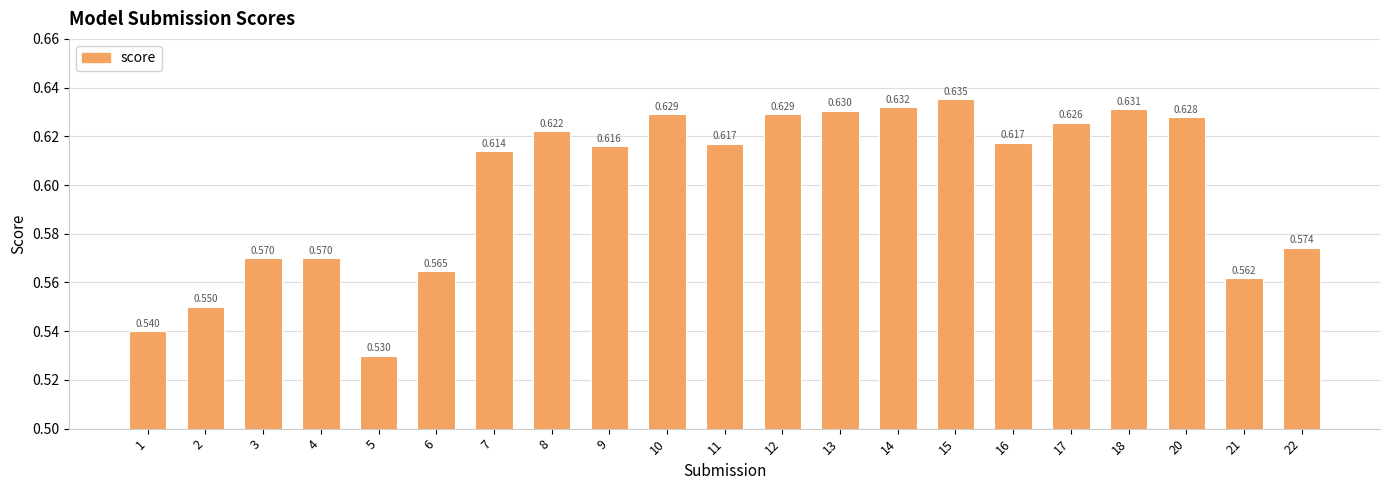

Which label corresponds to the largest value in the chart?

15